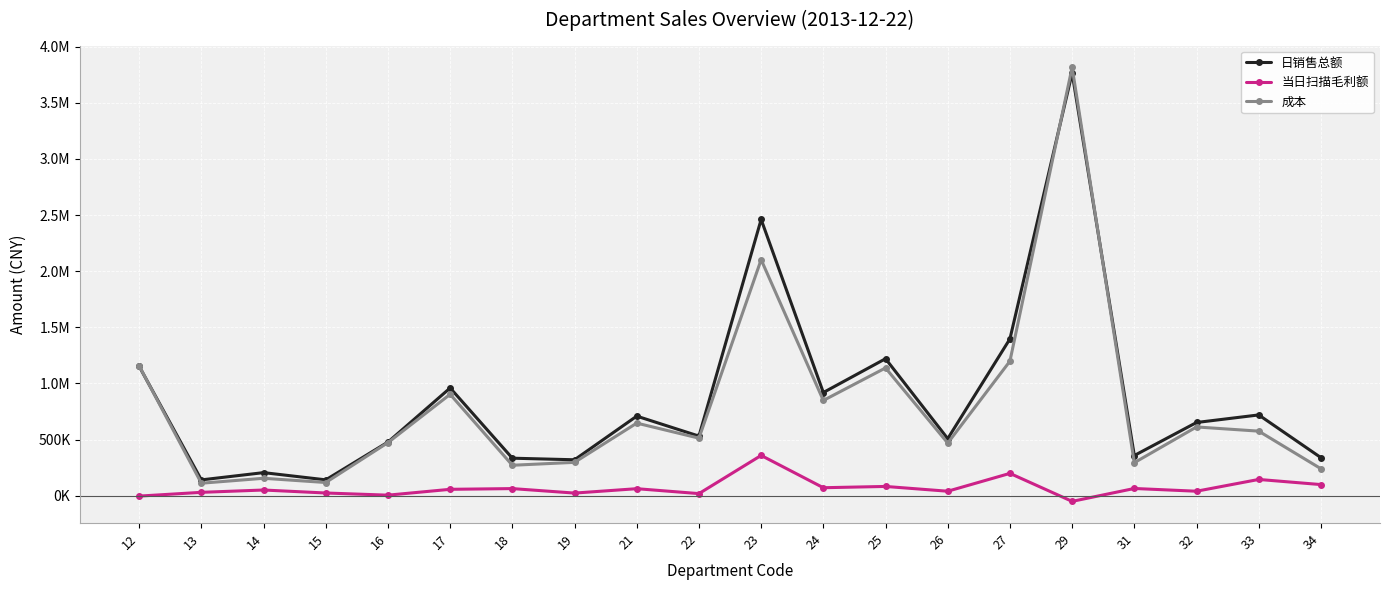

Where is 日销售总额 nearest to the value 1952769?

23